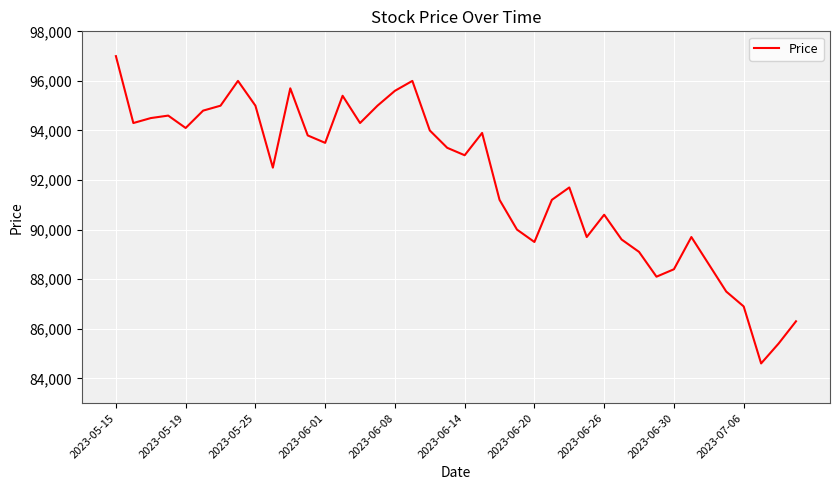

What is the smallest value displayed?

84600